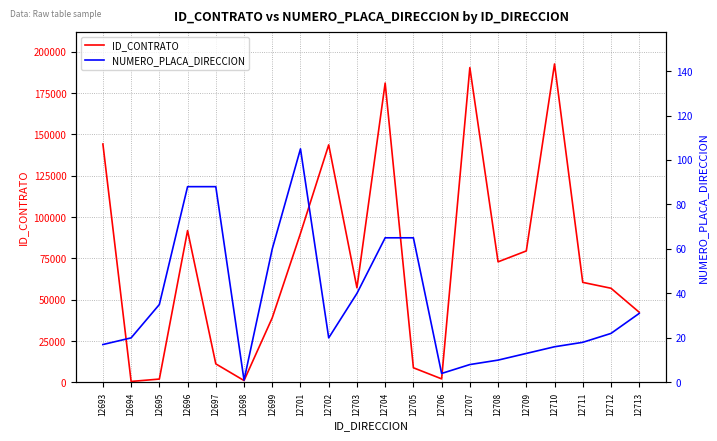

Between 12695 and 12707, which series saw the biggest shift?

ID_CONTRATO